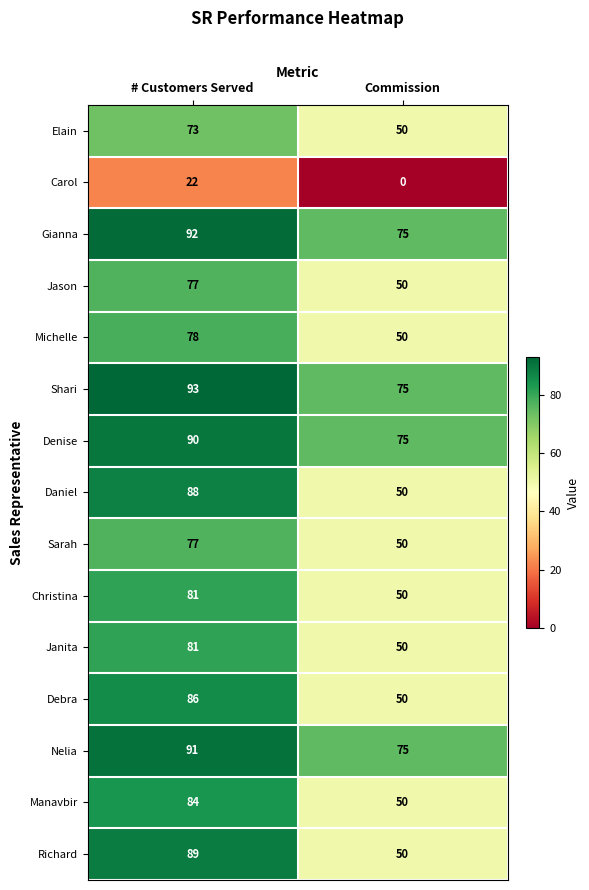

Which series changed the most between # Customers Served and Commission?

Richard